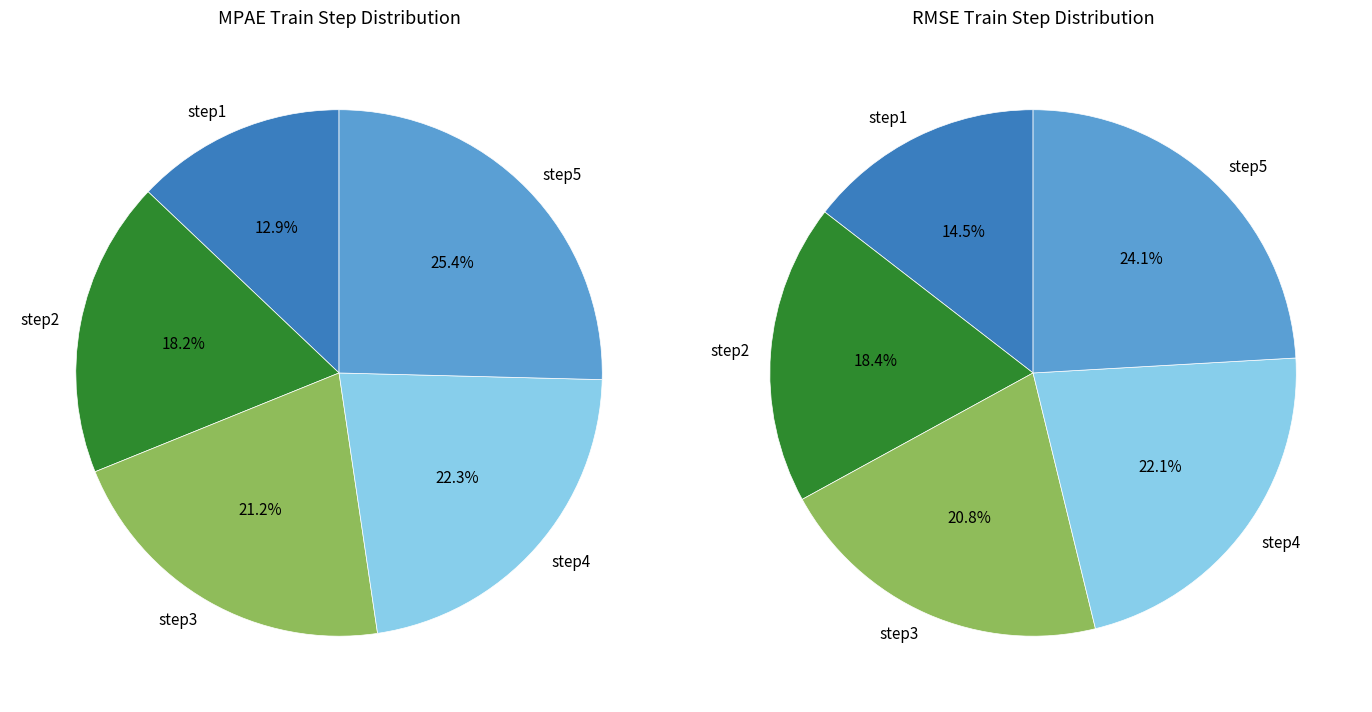

Does step2 account for over 50% of the chart?

No